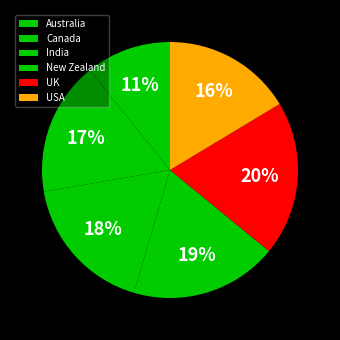

To the nearest percent, what is the difference between the UK and New Zealand slice percentages?

1%